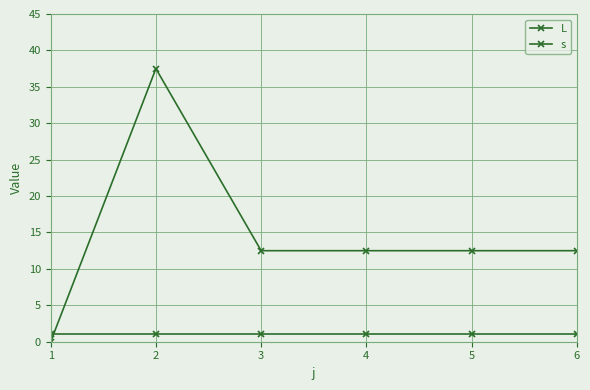

Reading left to right, what are all the values shown in this chart?

L: 1=0.0	2=37.5	3=12.5	4=12.5	5=12.5	6=12.5
s: 1=1.0	2=1.0	3=1.0	4=1.0	5=1.0	6=1.0